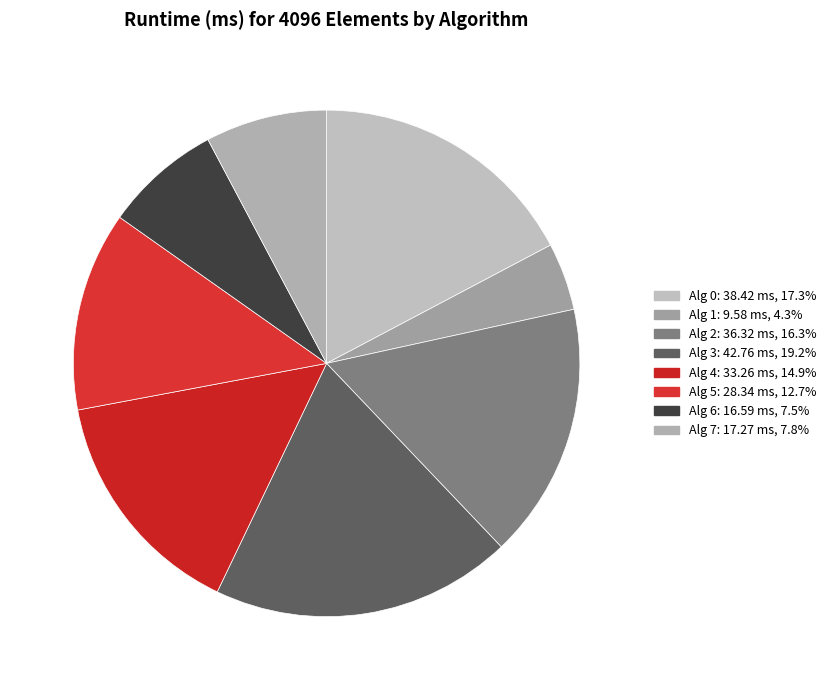

Count the number of slices in the pie.

8